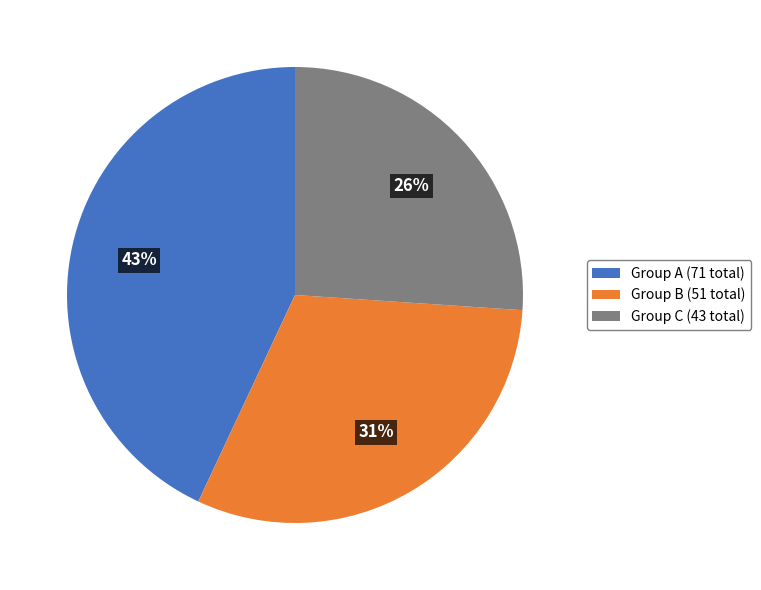

Is the sum of Group C (43 total) and Group A (71 total) greater than half?

Yes